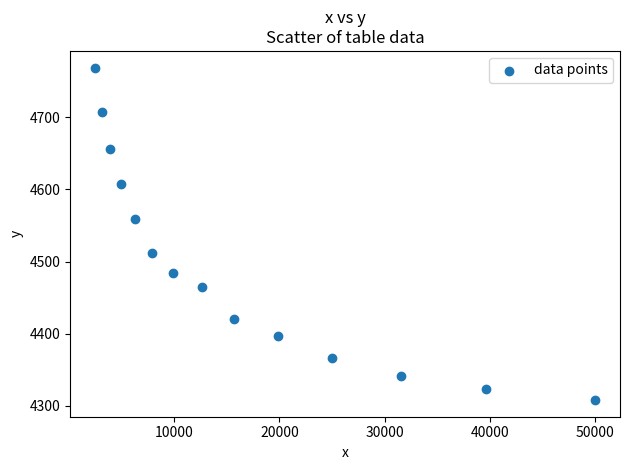

What is the range of X values (max minus min)?

47492.0